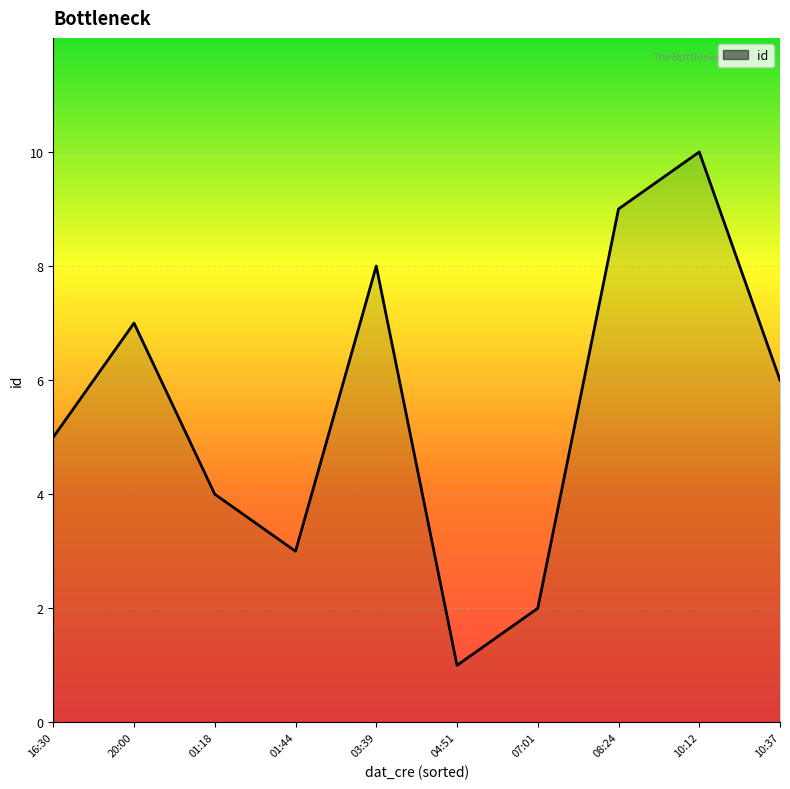

What is the maximum value shown in the chart?

10